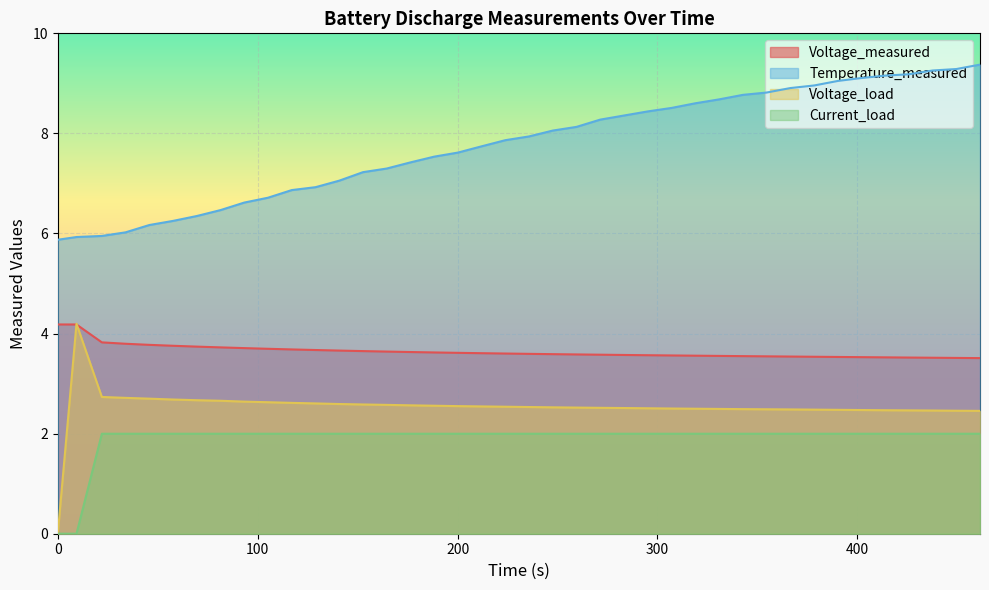

Reading right to left, transcribe all the data shown in this chart.

Voltage_measured: 3.5	3.5	3.5	3.5	3.5	3.5	3.5	3.5	3.5	3.5	3.5	3.6	3.6	3.6	3.6	3.6	3.6	3.6	3.6	3.6	3.6	3.6	3.6	3.6	3.6	3.6	3.6	3.7	3.7	3.7	3.7	3.7	3.7	3.7	3.8	3.8	3.8	3.8	4.2	4.2
Temperature_measured: 9.4	9.3	9.3	9.2	9.2	9.1	9.0	9.0	8.9	8.8	8.8	8.7	8.6	8.5	8.4	8.4	8.3	8.1	8.1	7.9	7.9	7.7	7.6	7.5	7.4	7.3	7.2	7.1	6.9	6.9	6.7	6.6	6.5	6.3	6.3	6.2	6.0	6.0	5.9	5.9
Voltage_load: 2.5	2.5	2.5	2.5	2.5	2.5	2.5	2.5	2.5	2.5	2.5	2.5	2.5	2.5	2.5	2.5	2.5	2.5	2.5	2.5	2.5	2.5	2.5	2.6	2.6	2.6	2.6	2.6	2.6	2.6	2.6	2.6	2.7	2.7	2.7	2.7	2.7	2.7	4.2	0.0
Current_load: 2.0	2.0	2.0	2.0	2.0	2.0	2.0	2.0	2.0	2.0	2.0	2.0	2.0	2.0	2.0	2.0	2.0	2.0	2.0	2.0	2.0	2.0	2.0	2.0	2.0	2.0	2.0	2.0	2.0	2.0	2.0	2.0	2.0	2.0	2.0	2.0	2.0	2.0	0.0	0.0